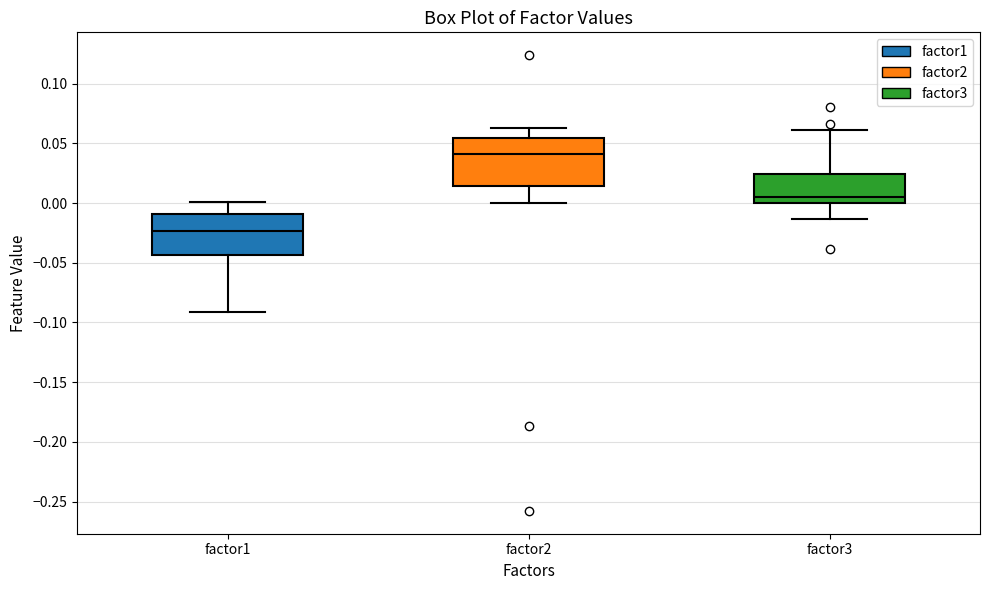

Where does the lower whisker of the box for factor3 end on the y-axis? The values are not printed on the chart, so give them approximately, as read against the axis.

-0.015